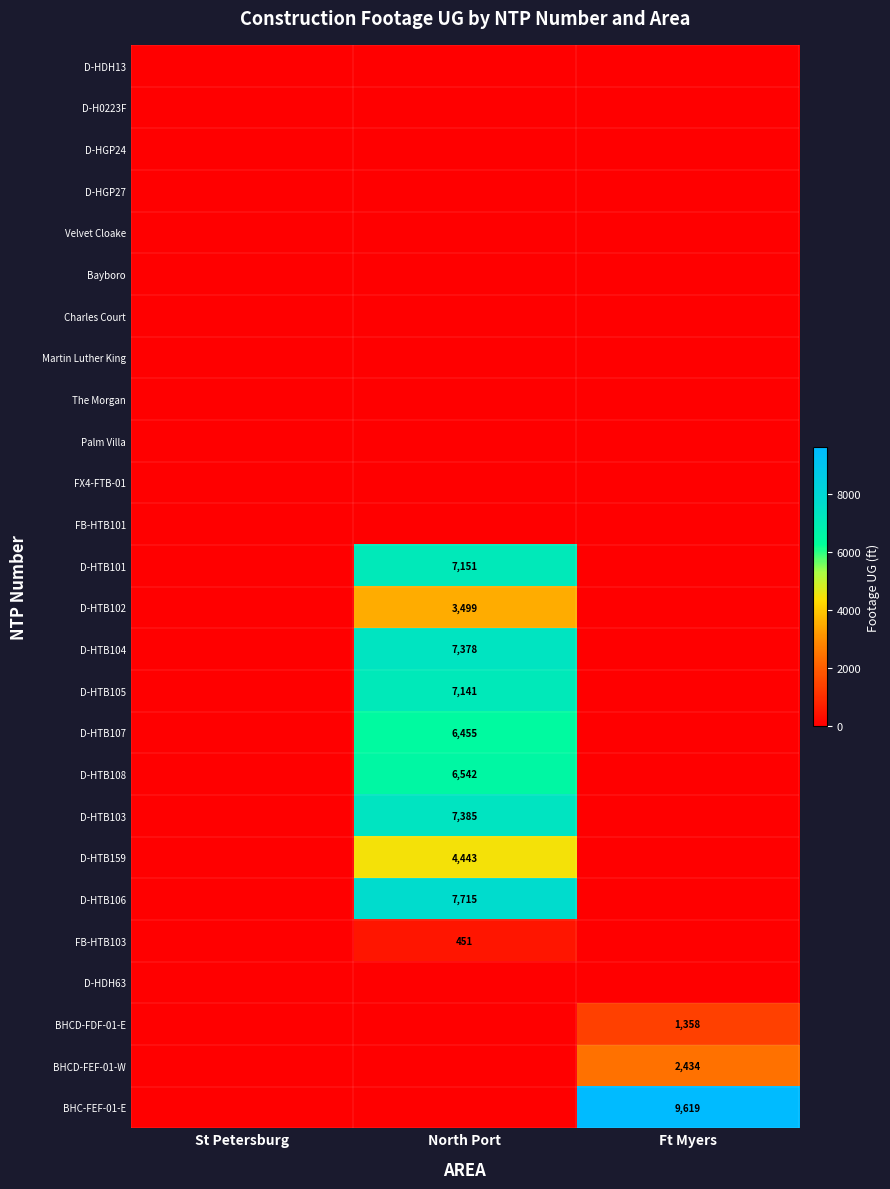

True or false: D-HTB106 has a value of 7715 at North Port.

True